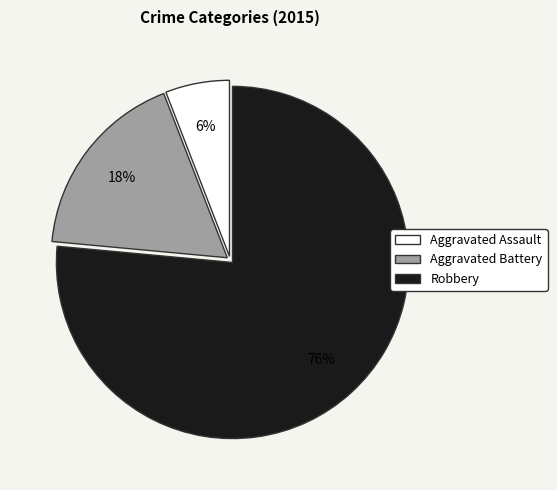

Do Aggravated Battery and Robbery together represent more than half of the pie?

Yes